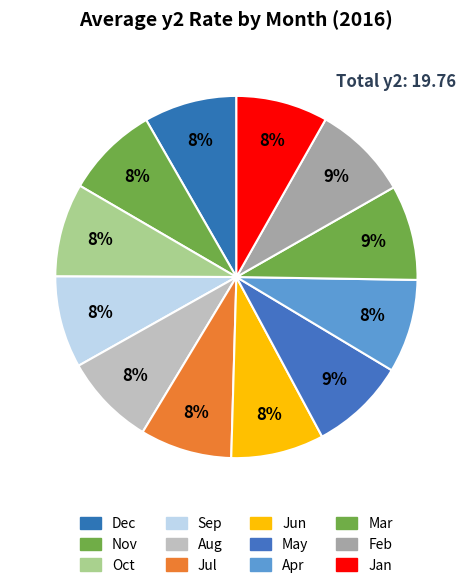

To the nearest percent, what is the combined percentage of Sep and Nov?

16%